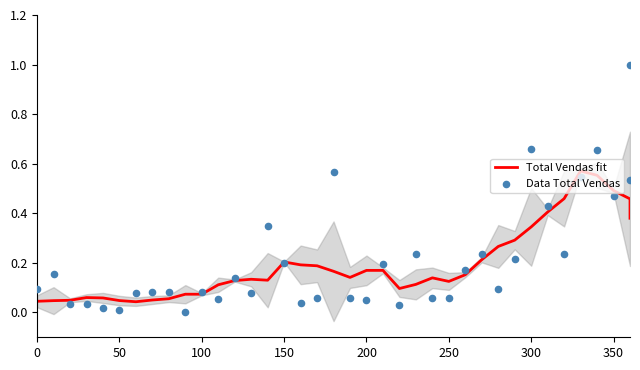

Which series contains the highest Y value?

Data Total Vendas